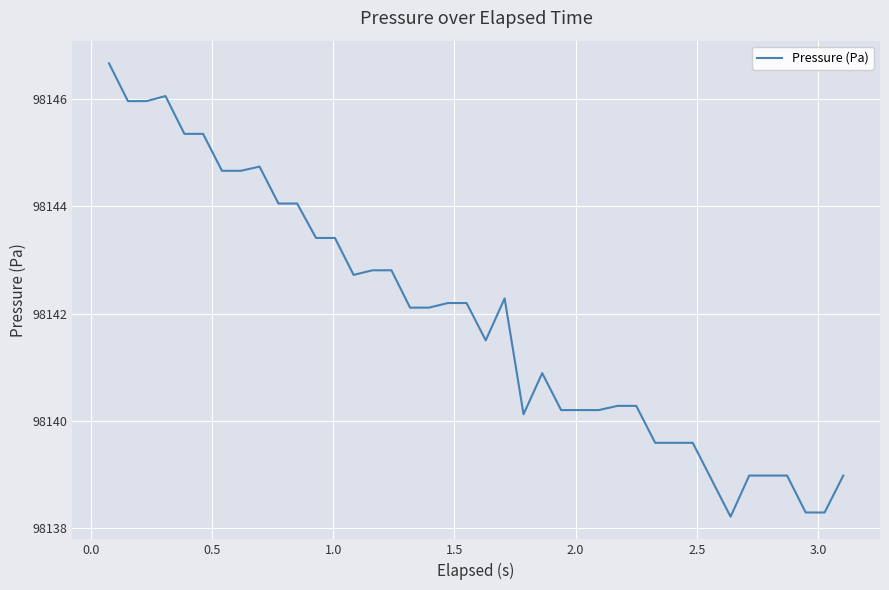

What is the minimum value shown in the chart?

98138.2